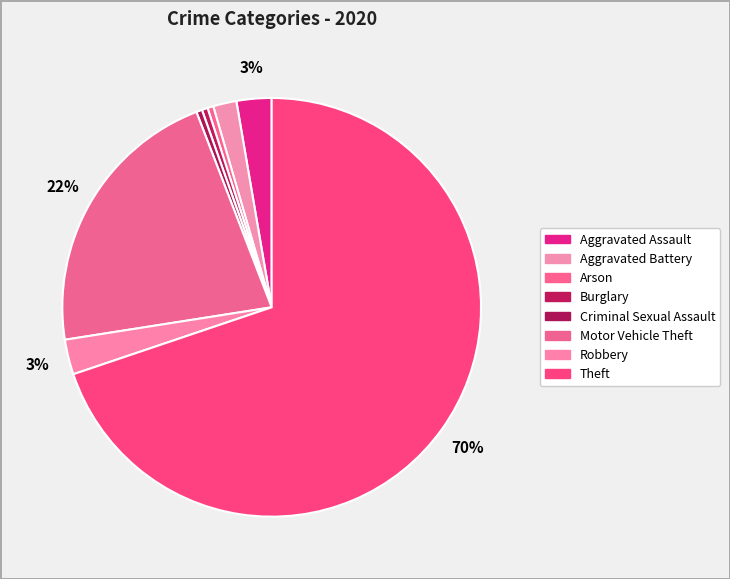

To the nearest percent, what percentage of the pie is Robbery?

3%